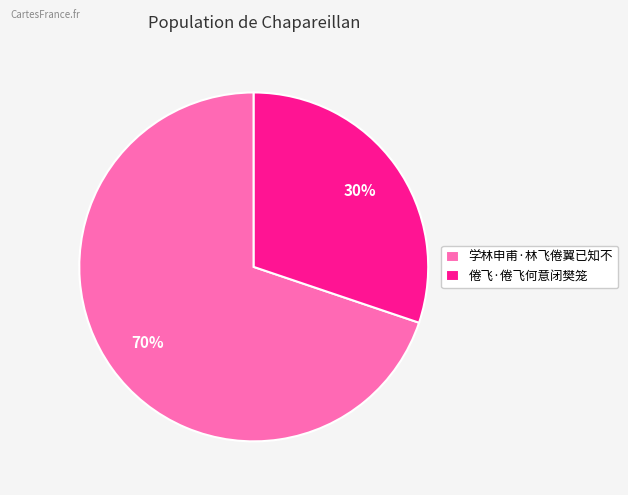

Do 学林申甫·林飞倦翼已知不 and 倦飞·倦飞何意闭樊笼 together represent more than half of the pie?

Yes